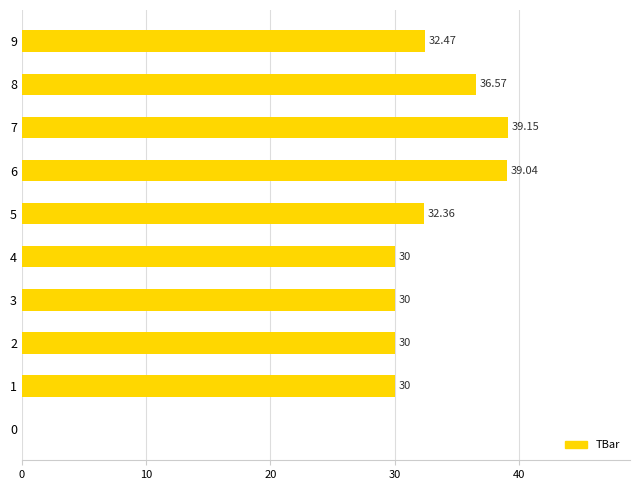

What is the sum of all values?

299.6